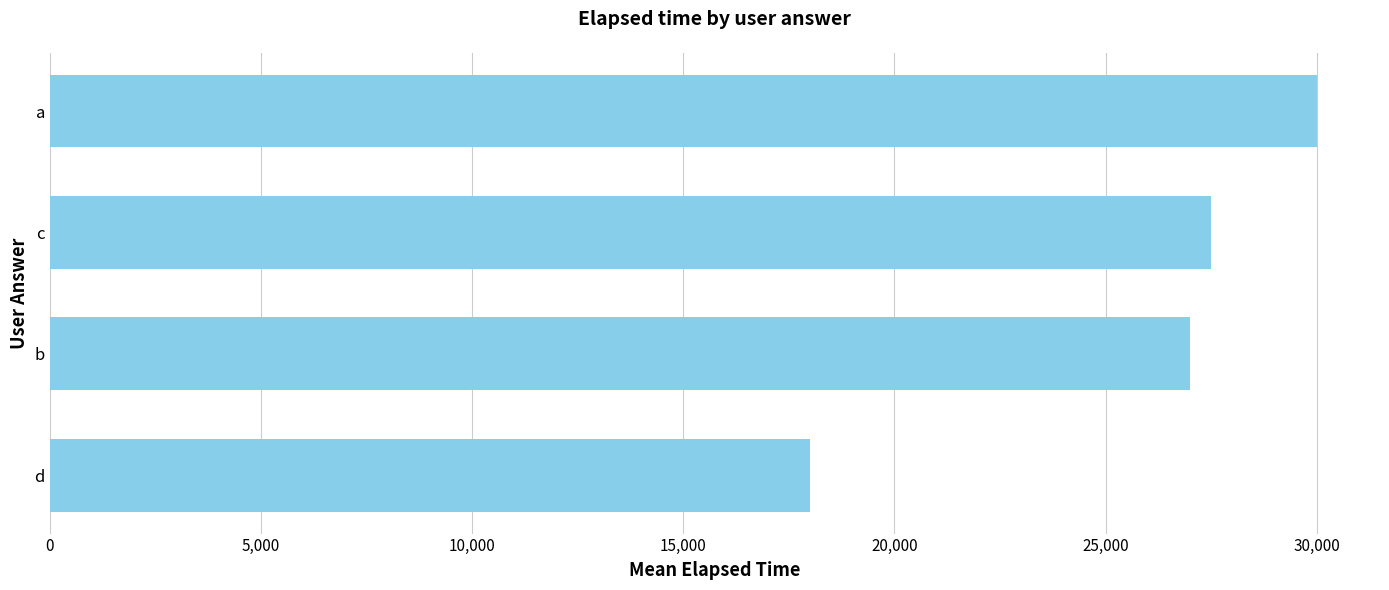

True or false: the data shows 27000 at b.

True